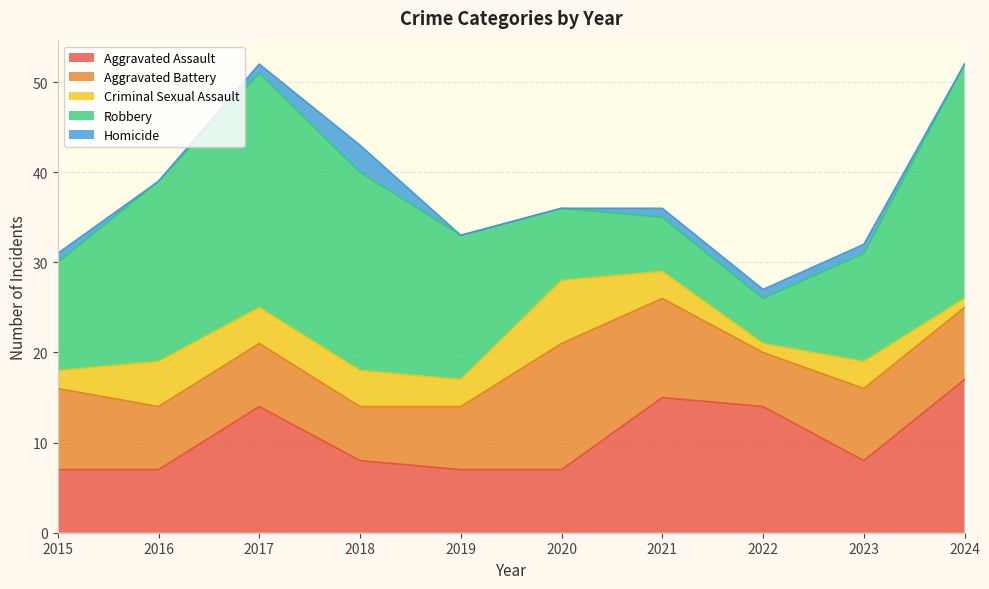

Does the chart have visible grid lines?

Yes